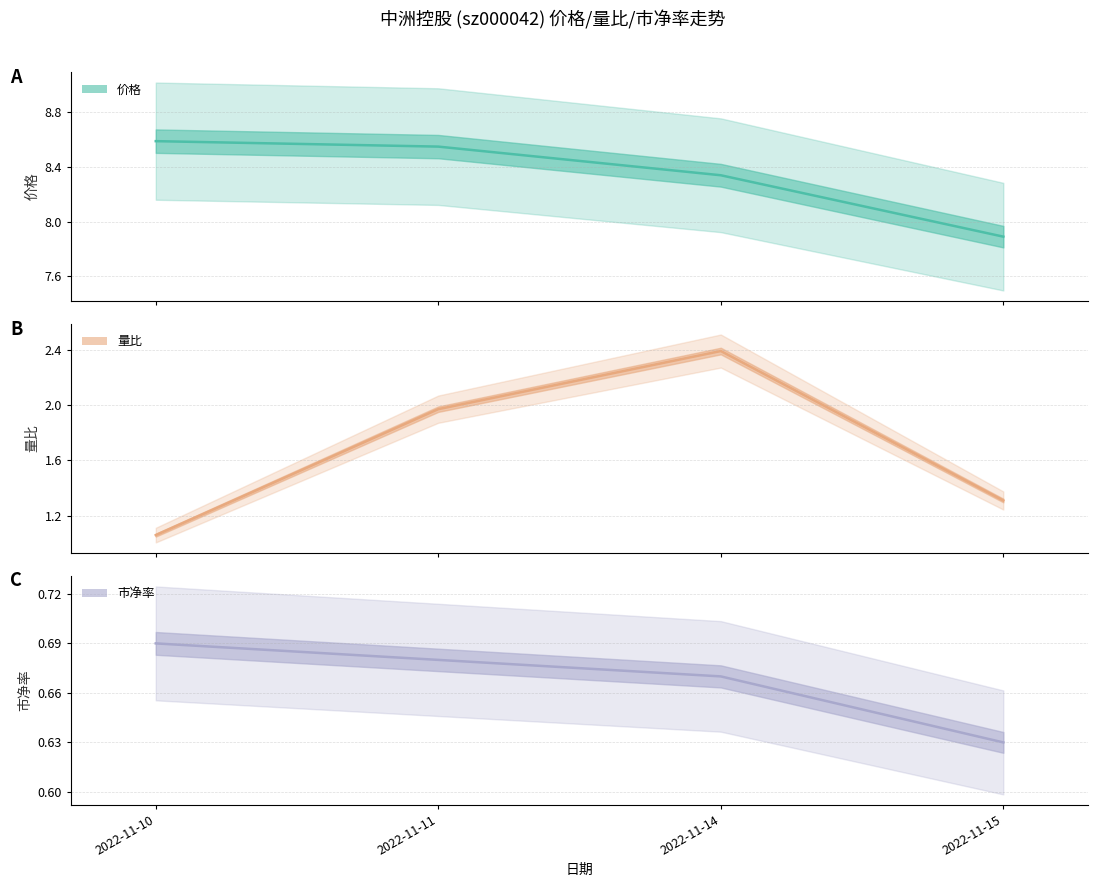

The value of 量比 at 2022-11-10 is 1.1. True or false?

True